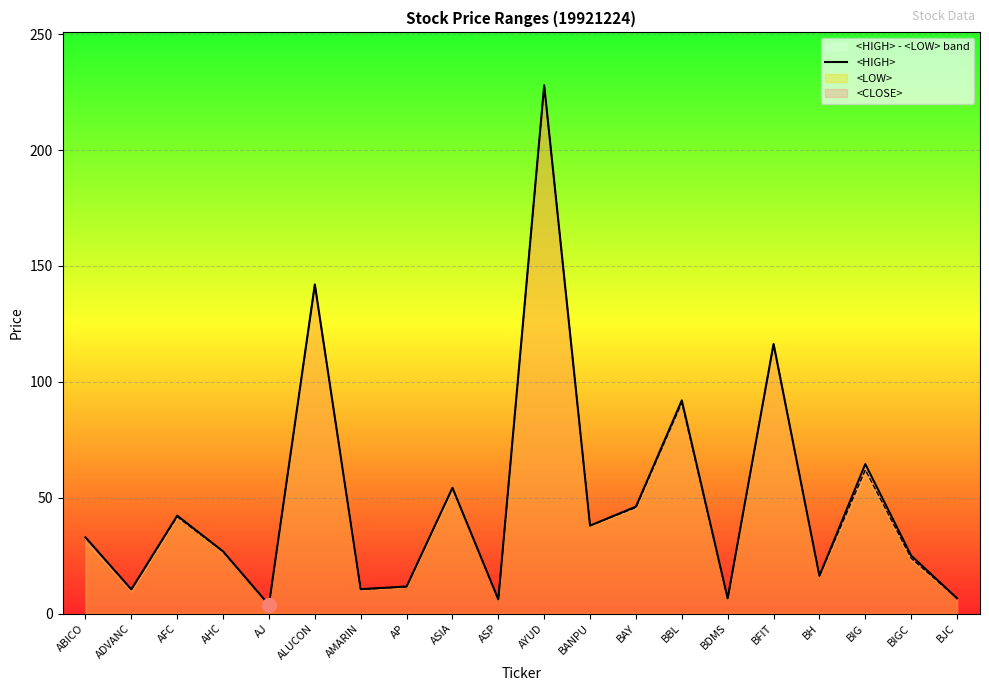

What is the sum of all values?

980.0